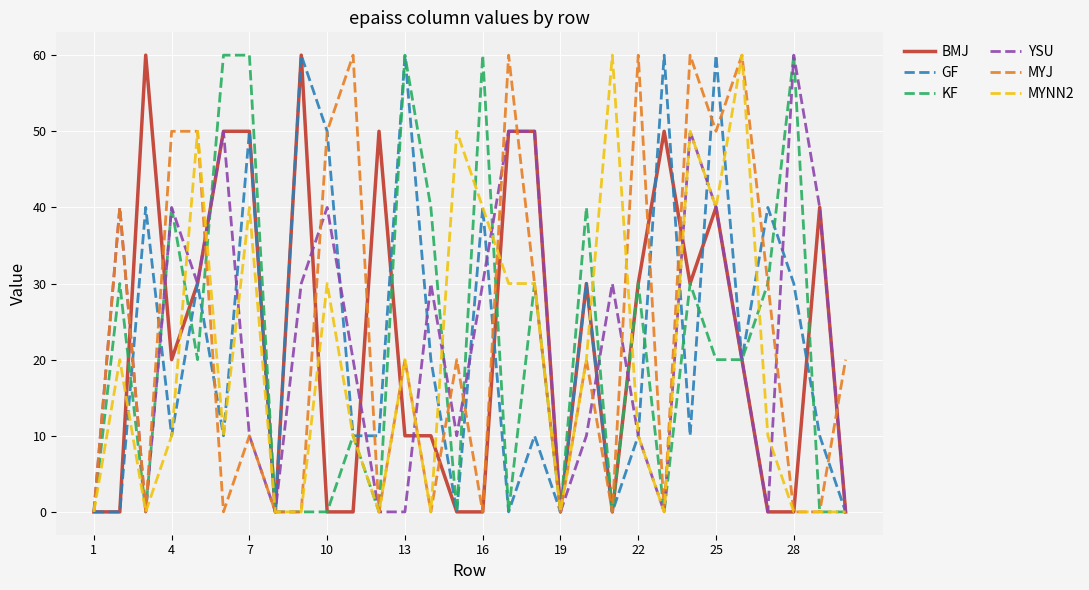

What is the maximum value shown in the chart?

60